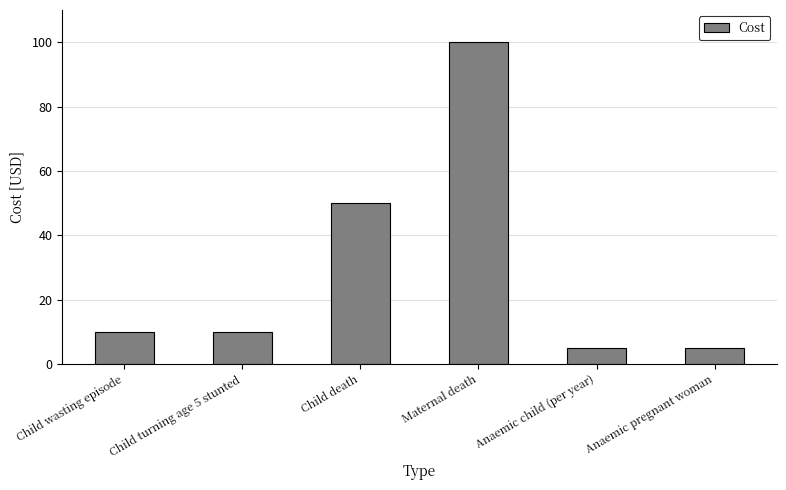

What is the minimum value shown in the chart?

5